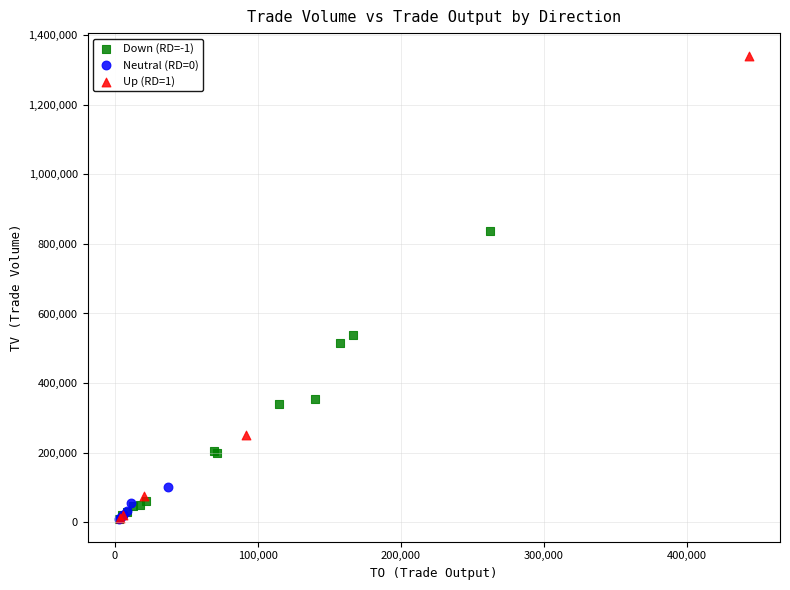

Which series has the widest spread of Y values?

Up (RD=1)